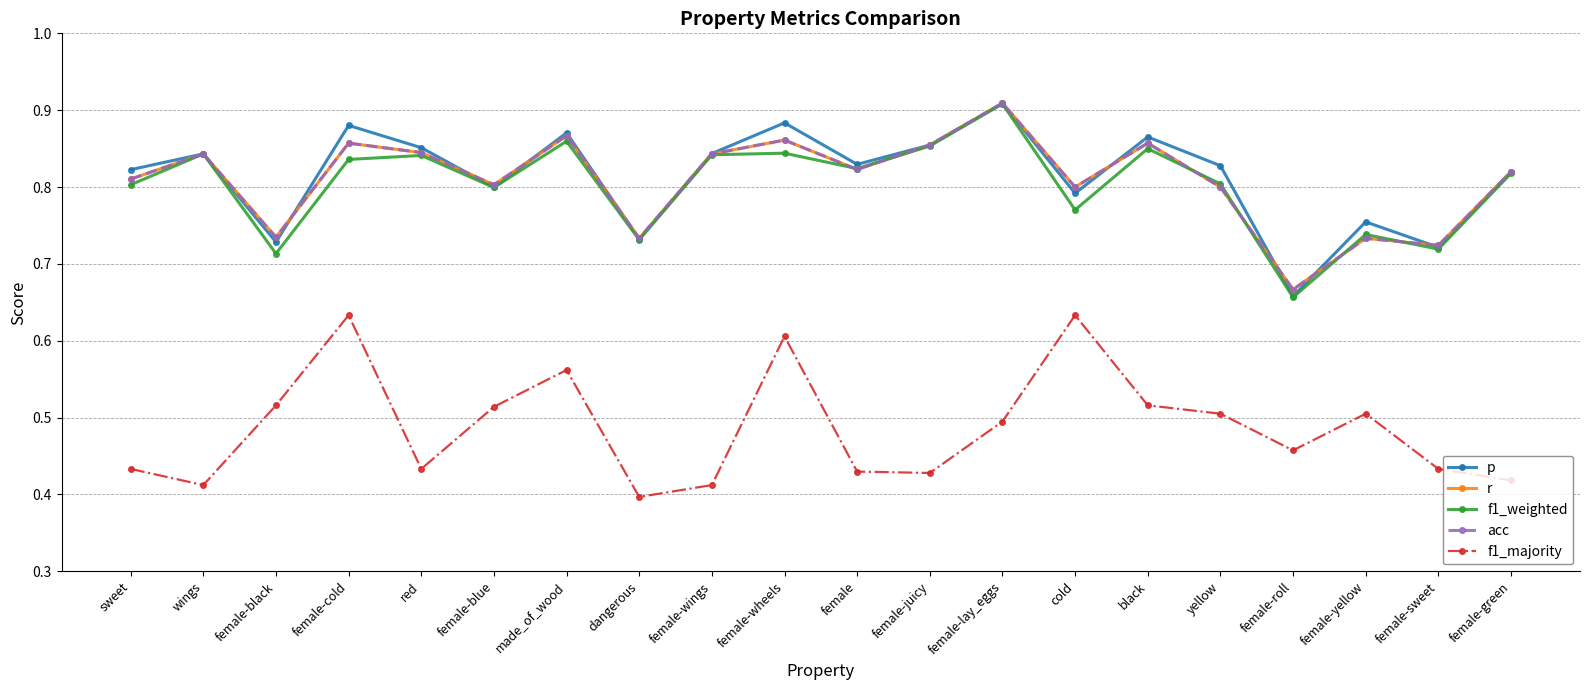

Which series has the largest total across all categories?

p